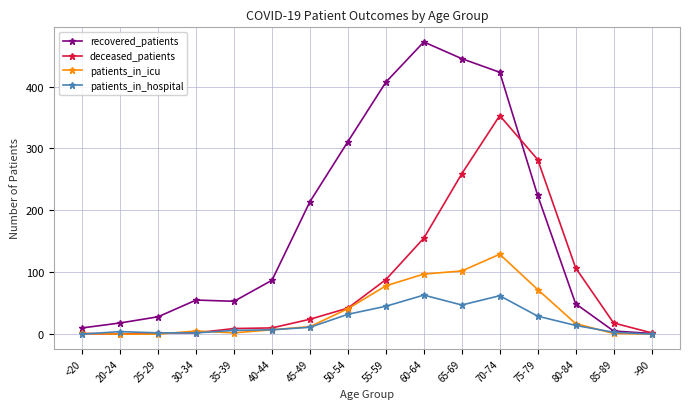

List the series in order of their peak value, lowest first.

patients_in_hospital, patients_in_icu, deceased_patients, recovered_patients